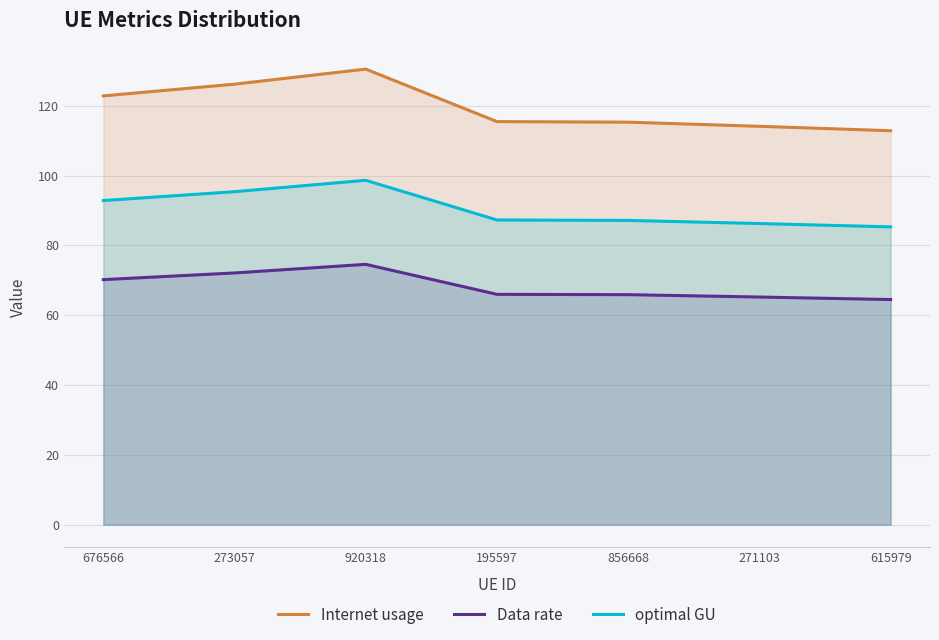

True or false: Data rate has a value of 98.2 at 615979.

False